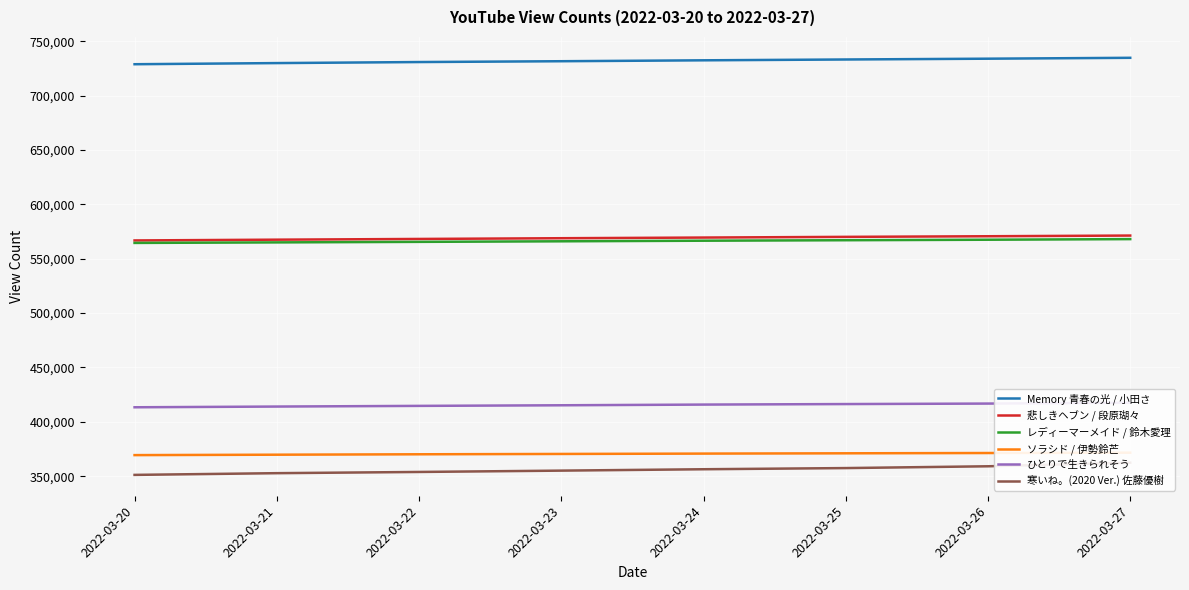

At which label is レディーマーメイド / 鈴木愛理 closest to 566295?

2022-03-23